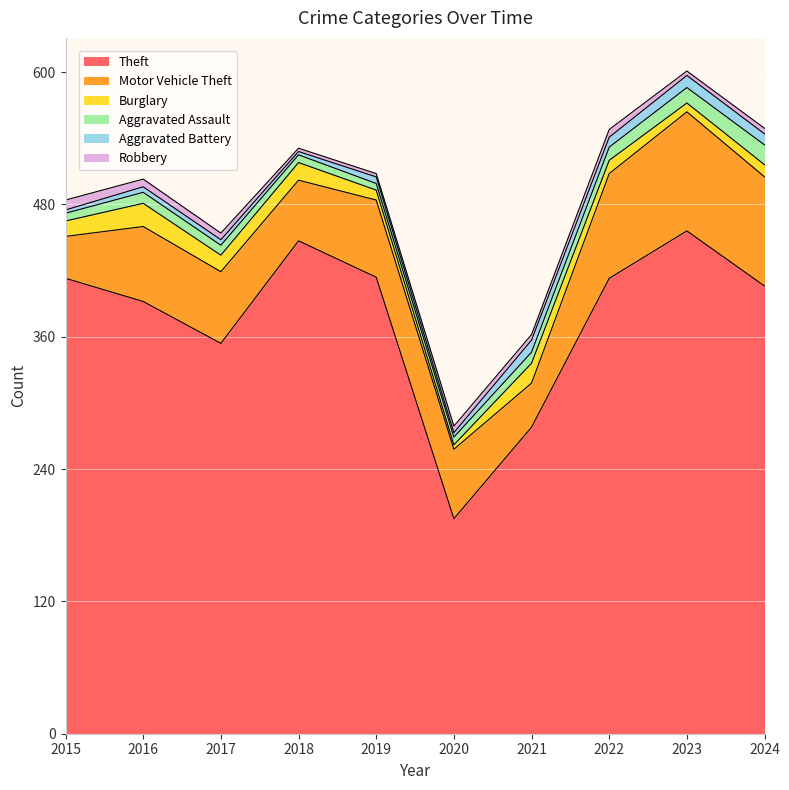

What is the difference between the Burglary values at 2024 and 2020?

7